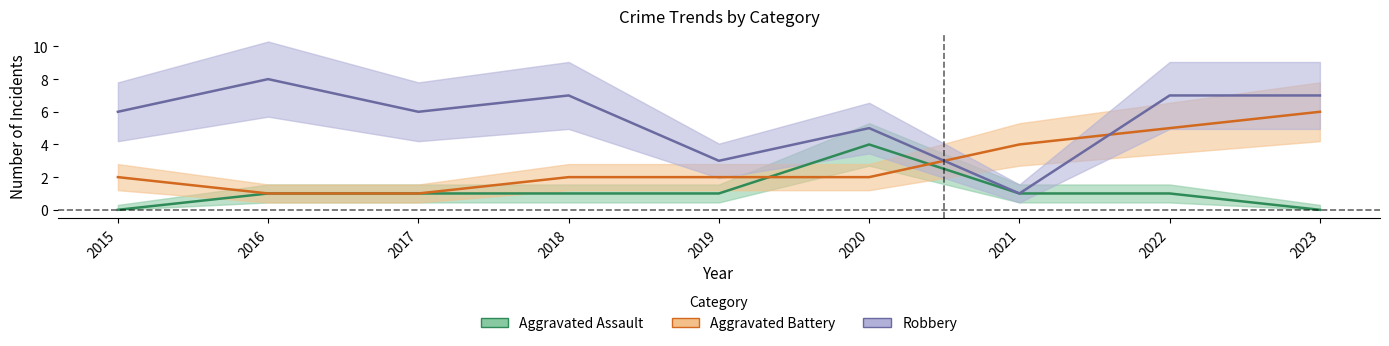

How many series are shown in this chart?

3